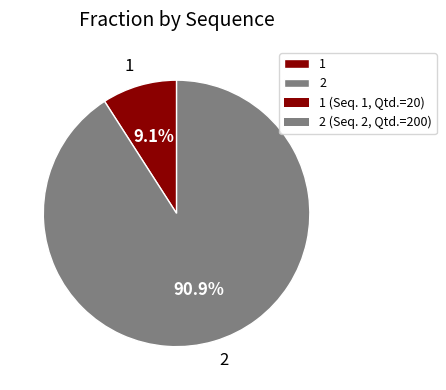

Which category has the biggest portion of the pie?

2